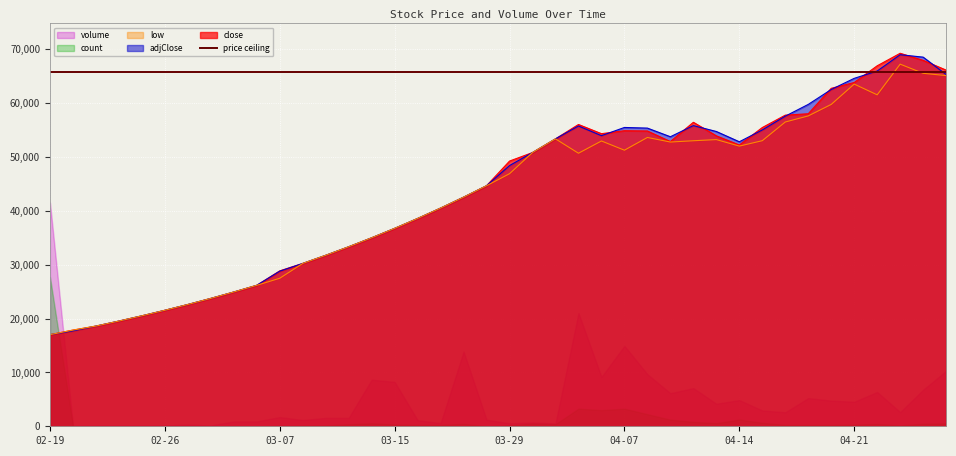

Reading left to right, extract all data points from this chart.

close: 17000	17850	18597	19526	20502	21527	22603	23733	24919	26164	28845	30220	31731	33317	34982	36731	38567	40495	42519	44644	49219	50800	53340	56007	54300	54850	54800	52840	56417	53900	52200	55441	57740	58000	62720	63800	66900	69222	67909	66100
adjClose: 17000	17712	18597	19526	20502	21527	22603	23733	24919	26164	28781	30220	31731	33317	34982	36731	38567	40495	42519	44644	48381	50800	53340	55733	53932	55456	55336	53732	55799	54708	52801	54990	57551	59734	62500	64571	65926	68952	68507	65282
low: 17000	17850	18597	19526	20502	21527	22603	23733	24919	26164	27472	30220	31731	33317	34982	36731	38567	40495	42519	44644	46876	50800	53340	50673	52947	51236	53601	52751	52990	53204	52000	53000	56468	57600	59733	63506	61512	67206	65507	65082